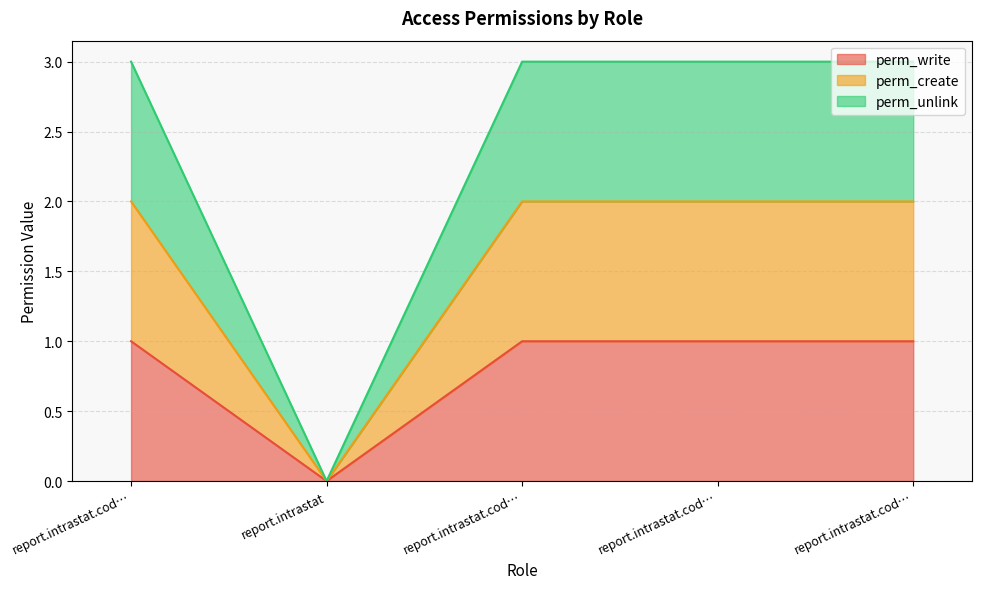

Count the perm_create values in the range 2 to 3.

4